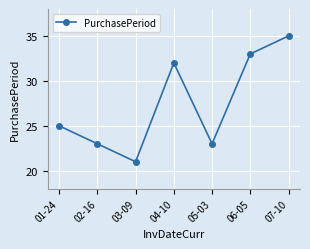

What is the average value?

27